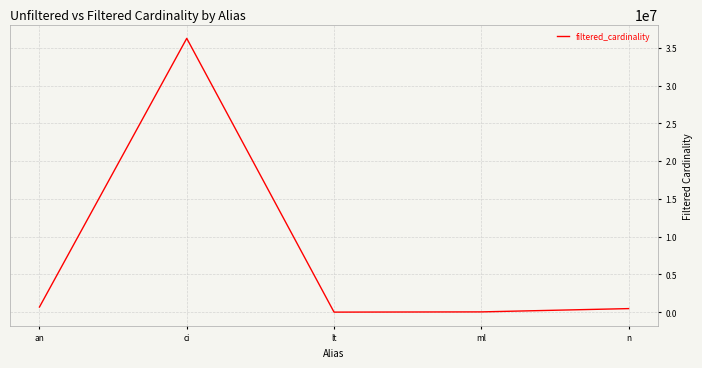

What is the sum of the values at ci and ml?

36274341